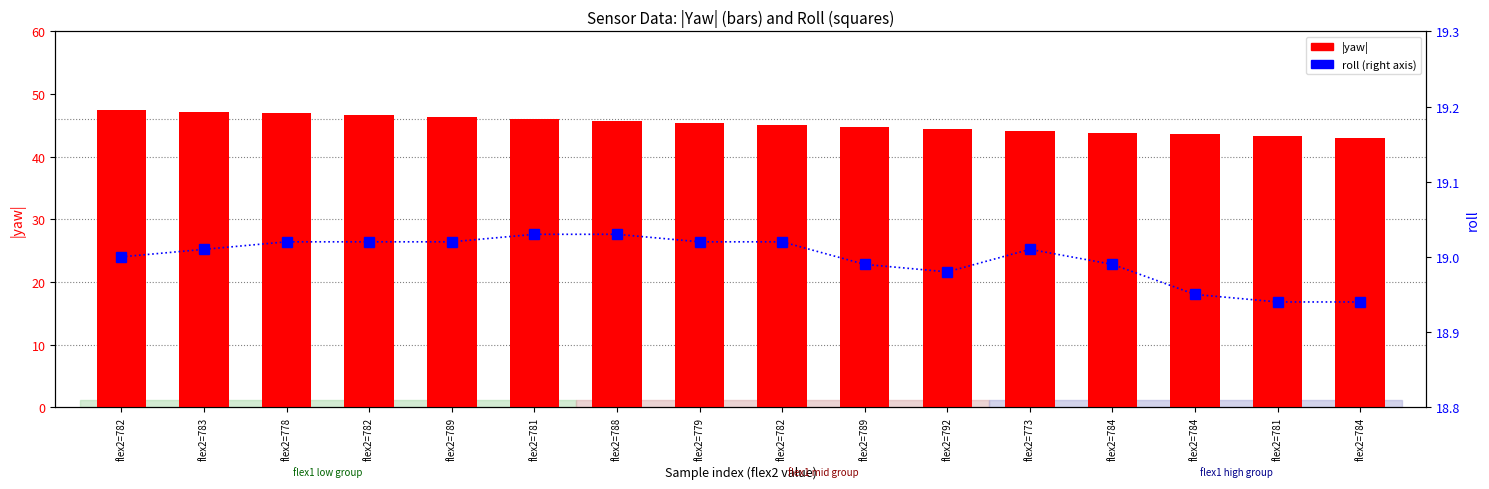

What is the total value across all series at flex2=782?

66.5